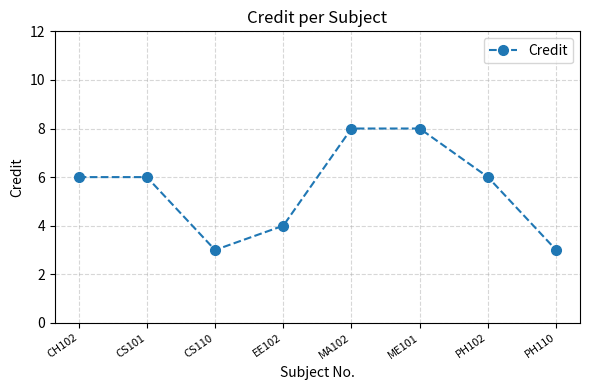

Is it true that the value at PH110 is 3?

True